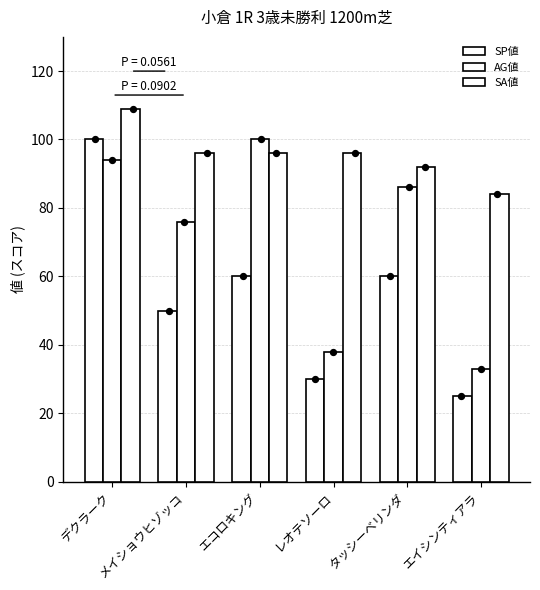

At which category is the sum across all series the highest?

デクラーク